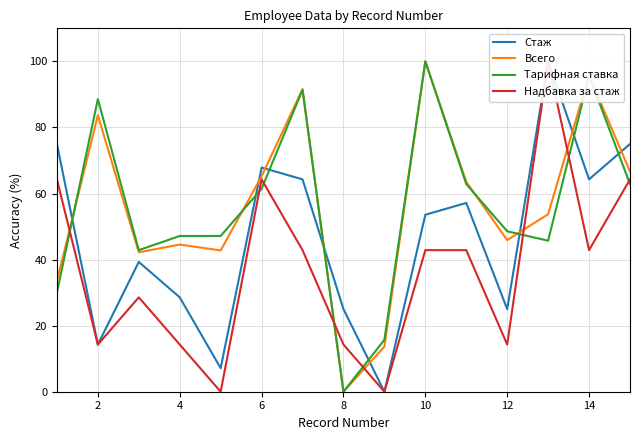

Where is the first local minimum for Надбавка за стаж?

2